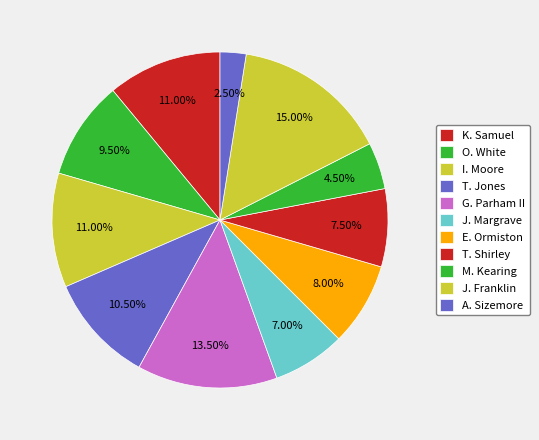

To the nearest percent, what is the difference between the T. Jones and M. Kearing slice percentages?

6%